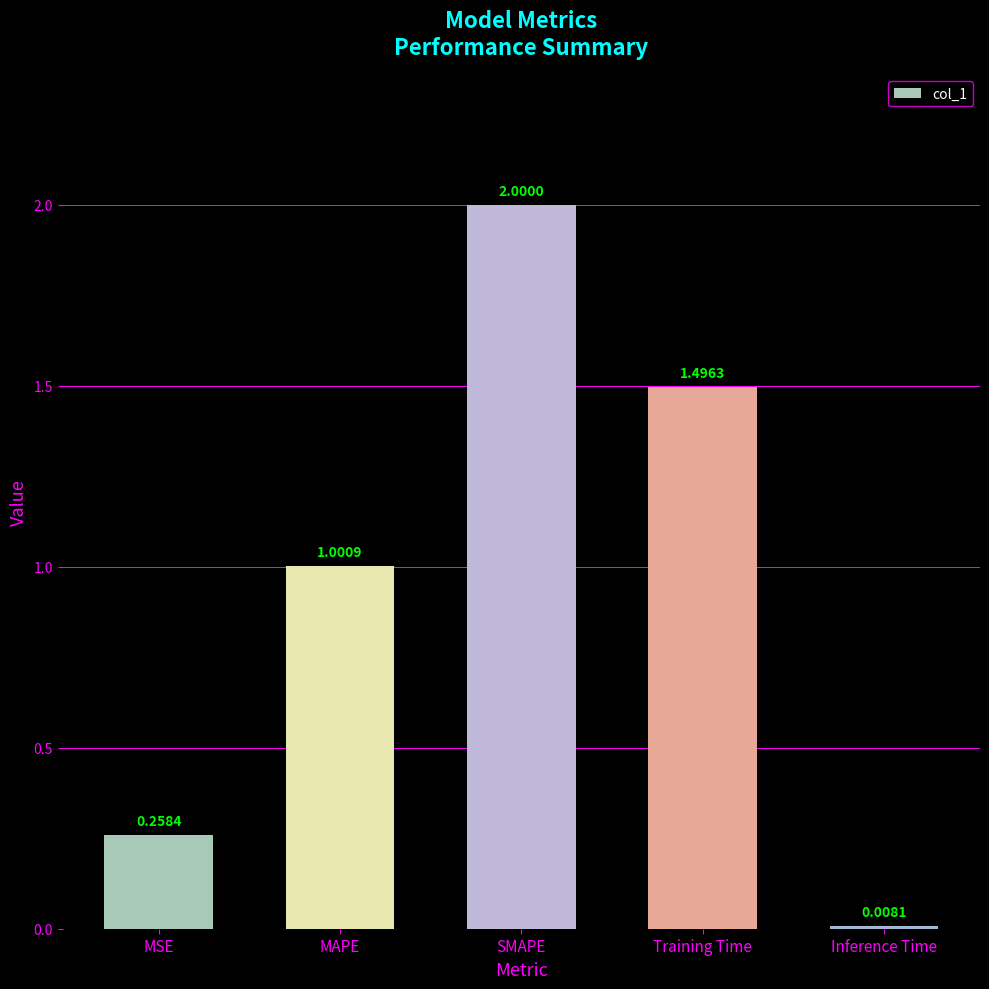

What is the average value?

1.0